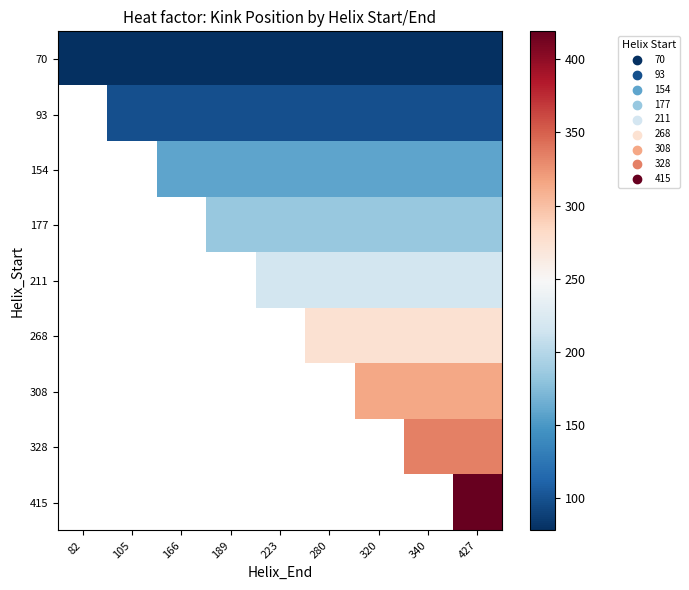

Rank the series at 427 from lowest to highest value.

70, 93, 154, 177, 211, 268, 308, 328, 415